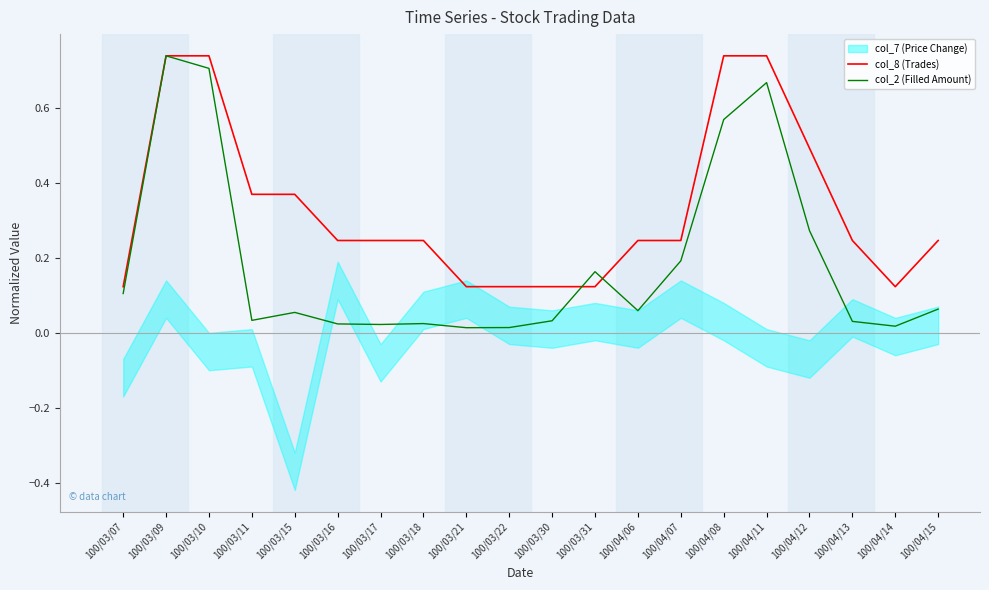

At which label does col_8 (Trades) reach its minimum?

100/03/07